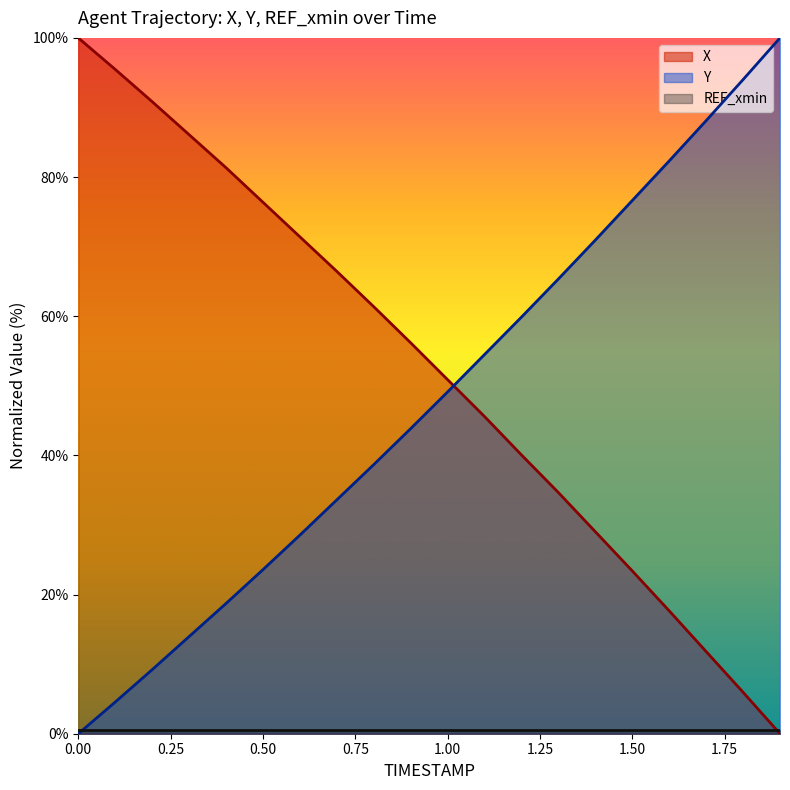

Which series has the largest total across all categories?

X